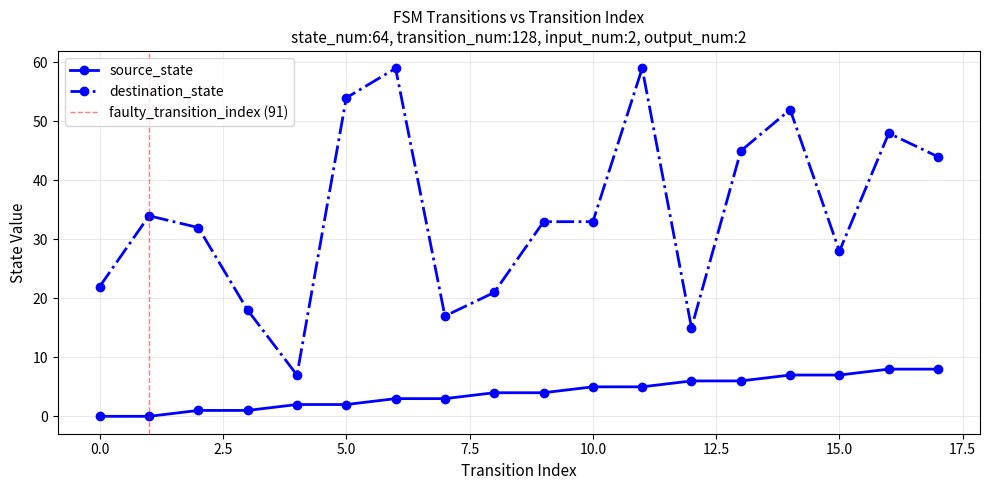

What is the minimum value for destination_state?

7